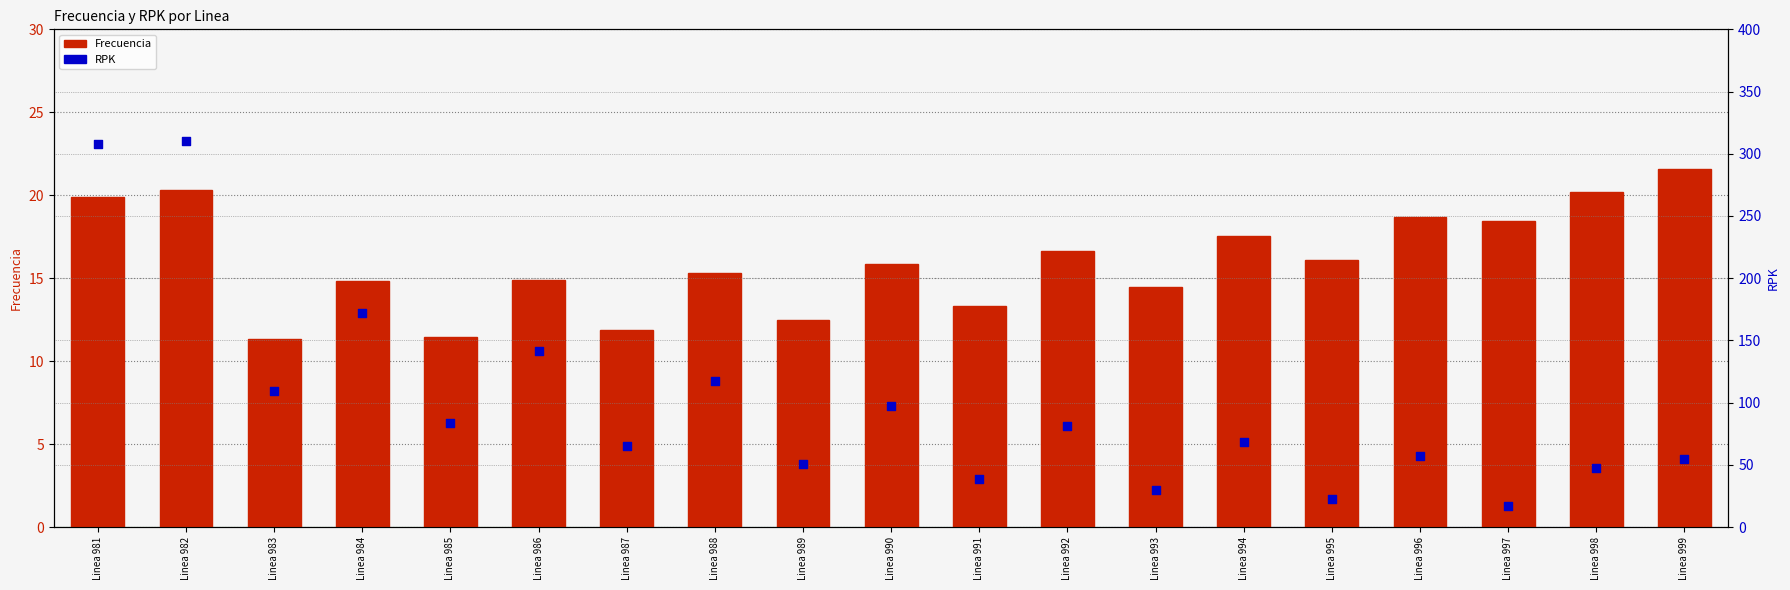

Which series has the largest total across all categories?

RPK